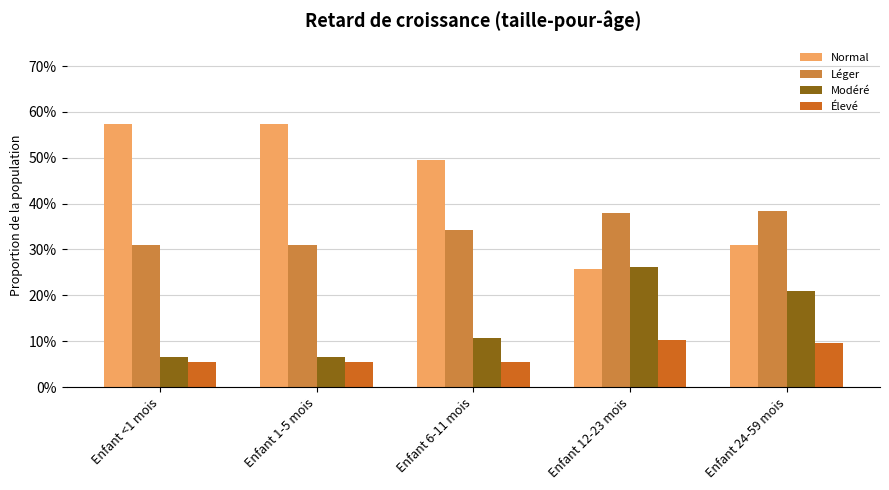

What are all the series names shown in the legend?

Normal, Léger, Modéré, Élevé